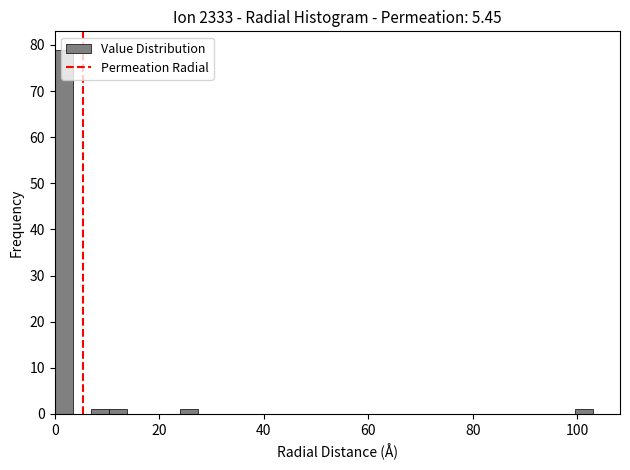

Around what value on the x-axis is the tallest bar? Give the approximate position of its centre, as read against the axis.

2